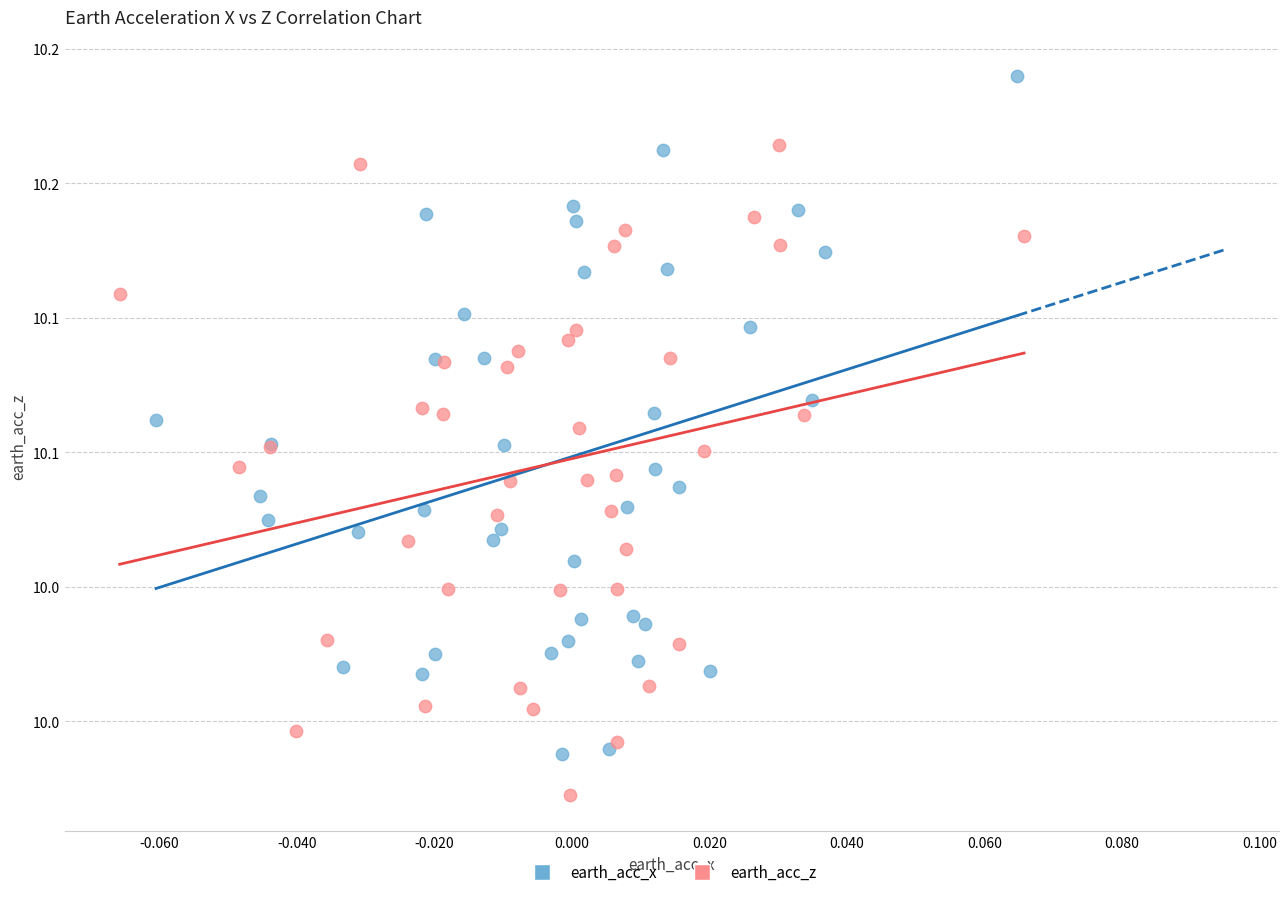

Which series contains the highest Y value?

earth_acc_x